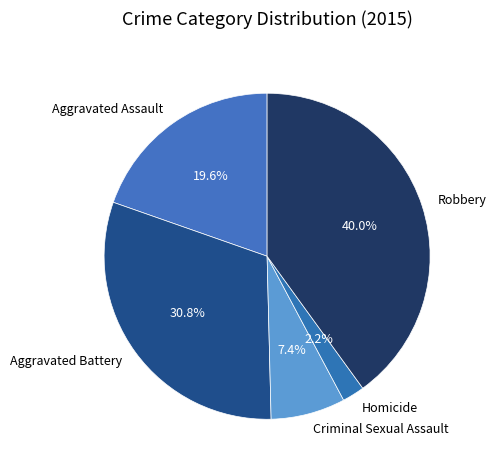

Do Aggravated Battery and Robbery together represent more than half of the pie?

Yes